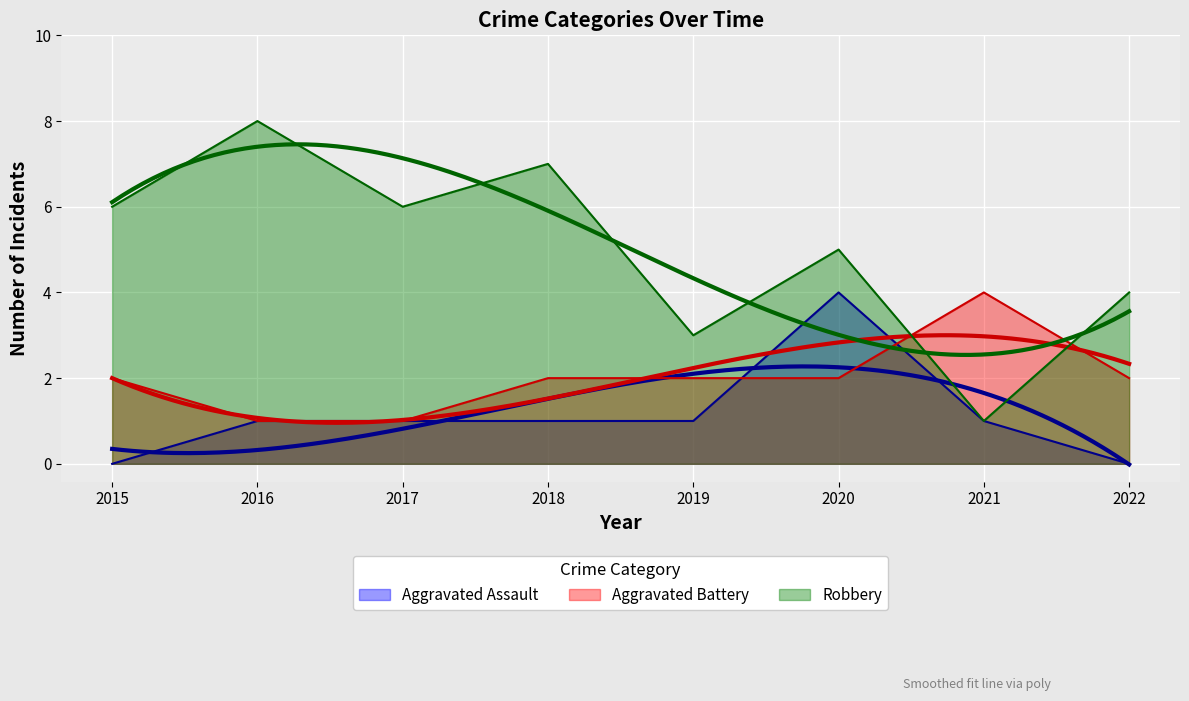

Between 2016 and 2019, which is larger?

2016